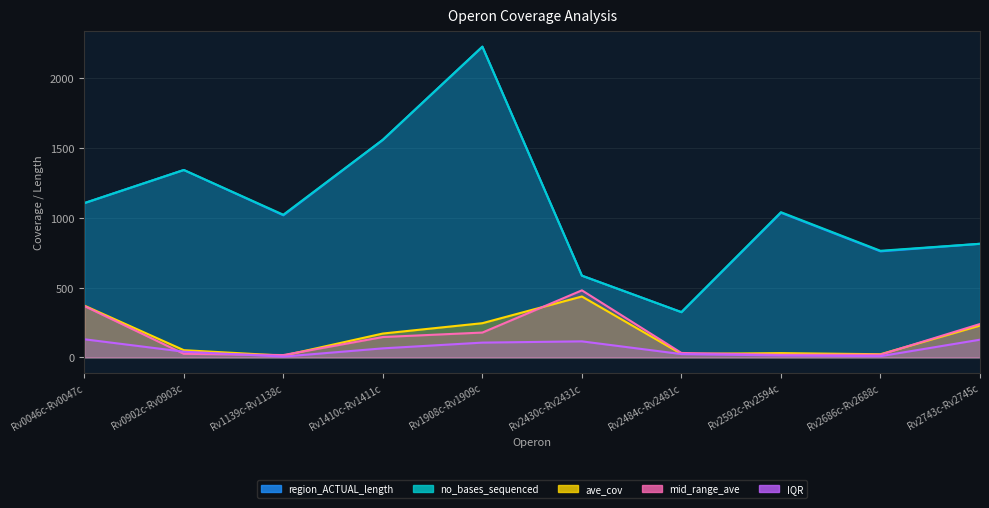

What is the average value of the no_bases_sequenced series?

1077